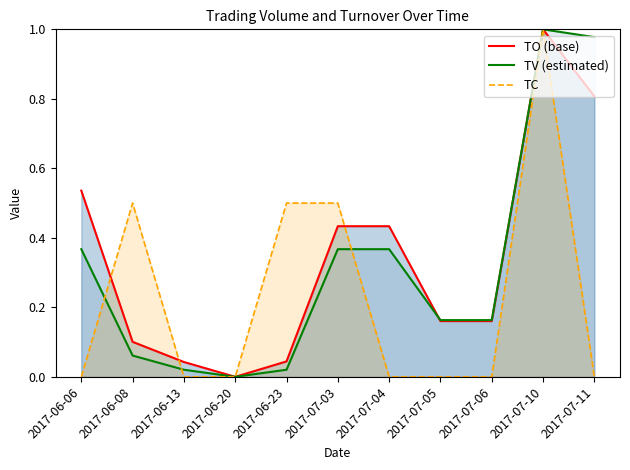

How many times do TO (base) and TV (estimated) cross each other?

1